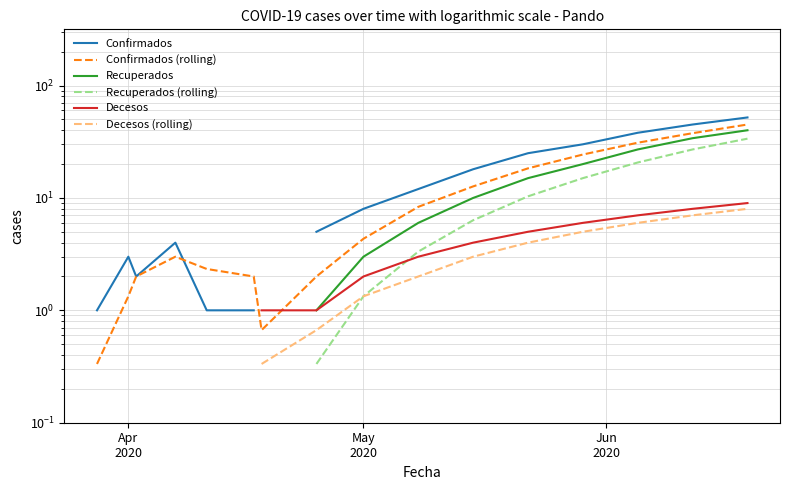

What are all the series names shown in the legend?

Confirmados, Confirmados (rolling), Recuperados, Recuperados (rolling), Decesos, Decesos (rolling)